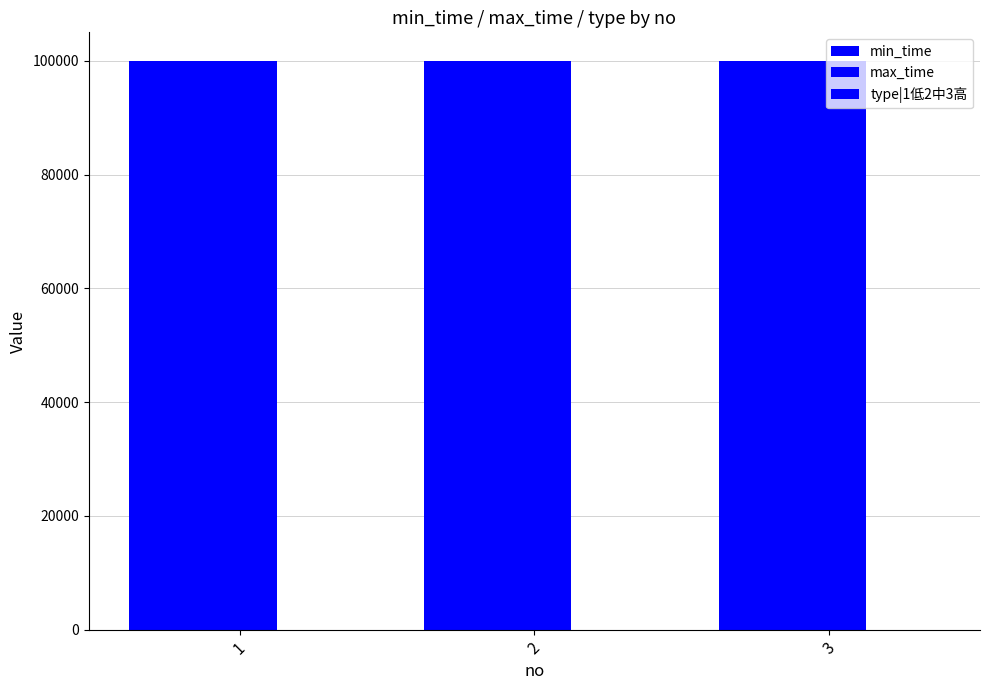

How many data points does each series have?

3